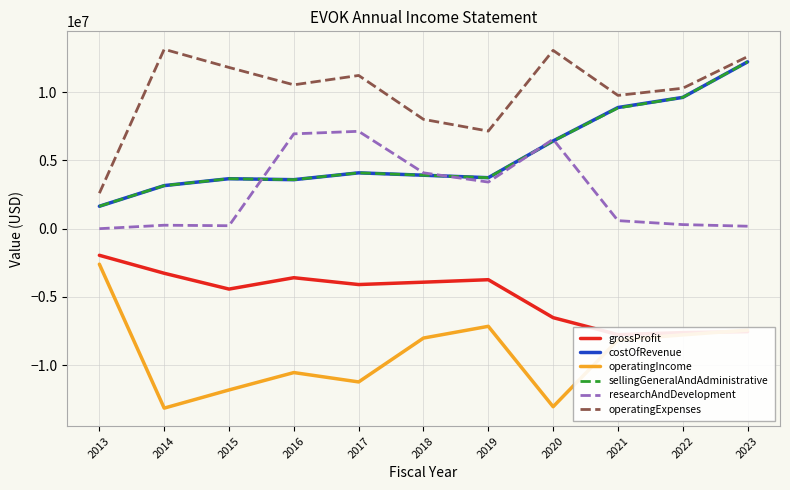

What is the difference between the highest and lowest values at 2014?

26300068